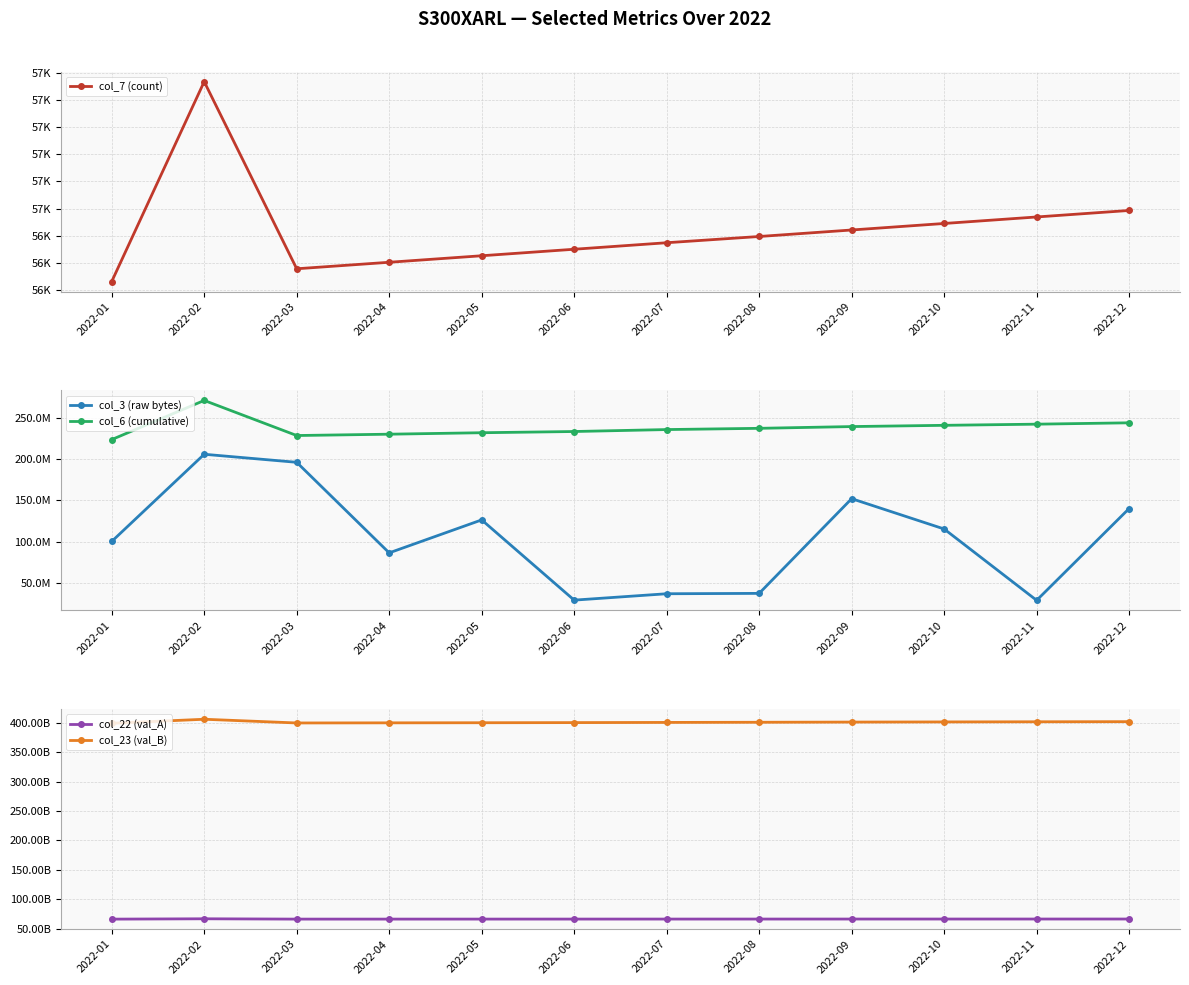

How many lines are shown in the chart?

5